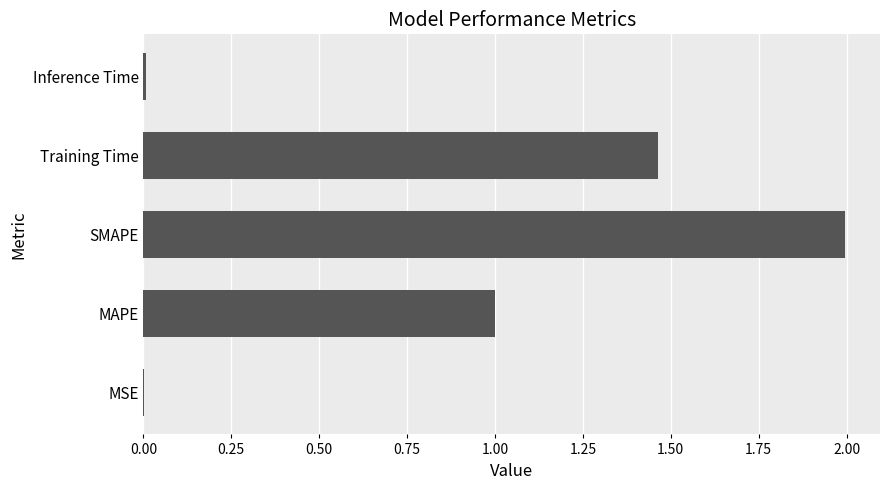

Between Training Time and SMAPE, which is larger?

SMAPE